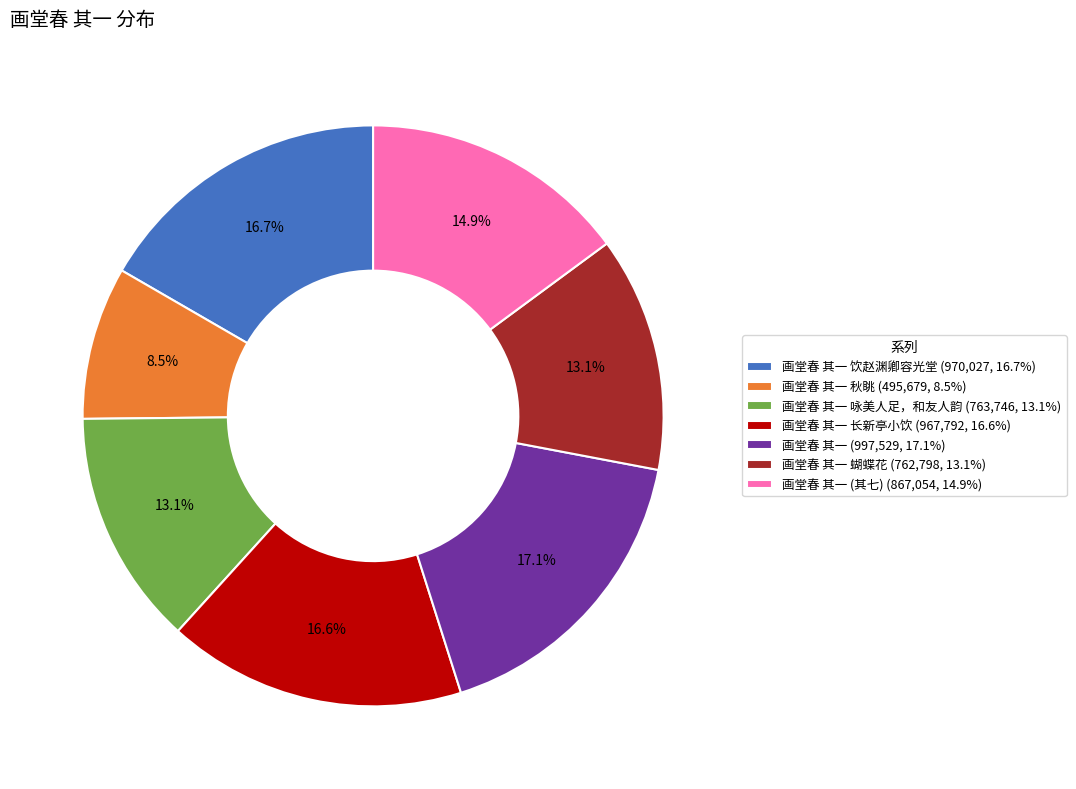

Approximately how many times larger is the value at 画堂春 其一 饮赵渊卿容光堂 (970,027, 16.7%) compared to 画堂春 其一 咏美人足，和友人韵 (763,746, 13.1%)?

1.3